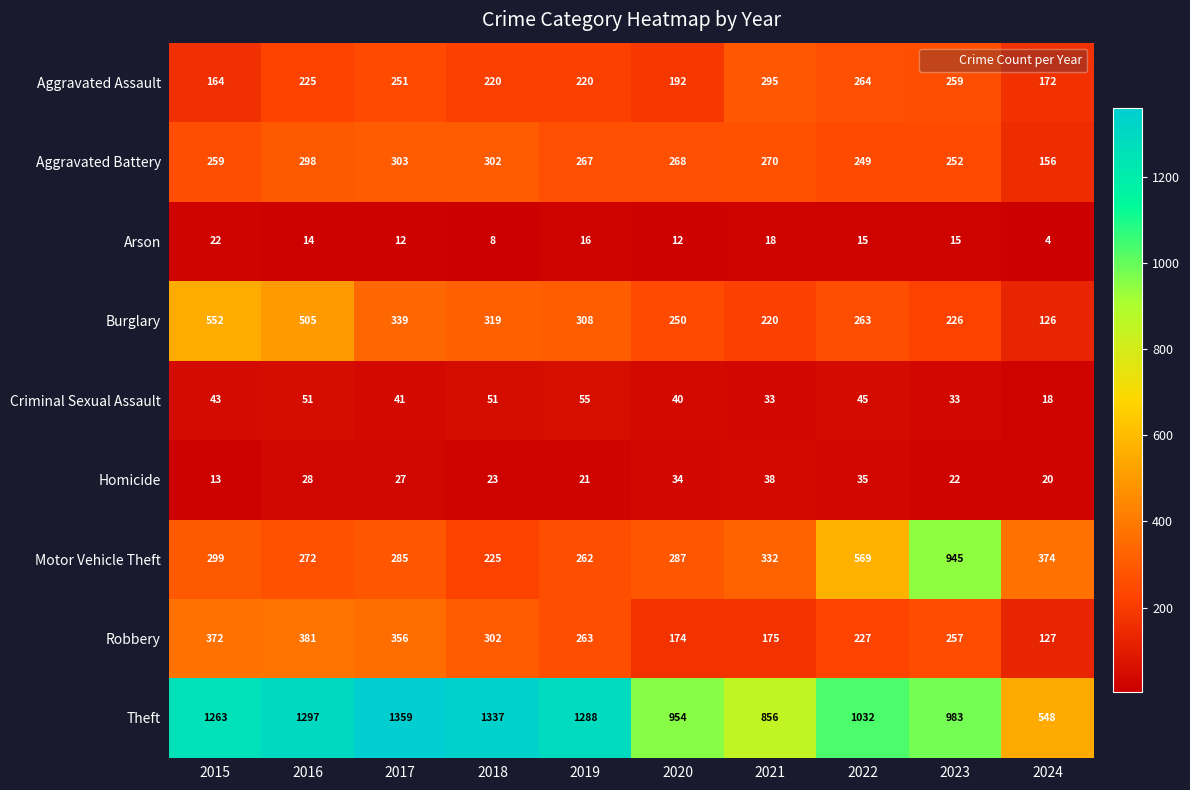

What is the sum of all Aggravated Assault values?

2262